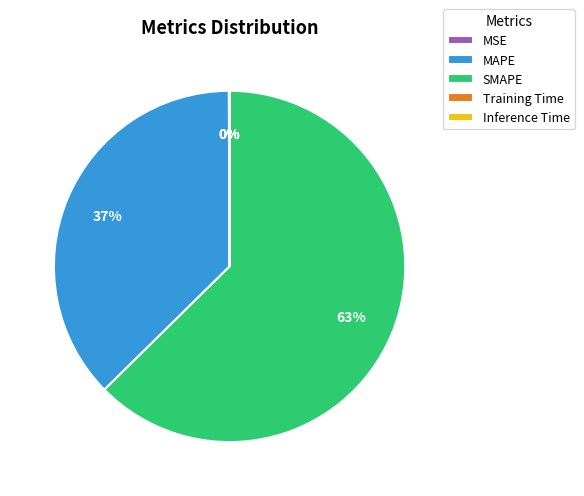

Which slice is the largest?

SMAPE